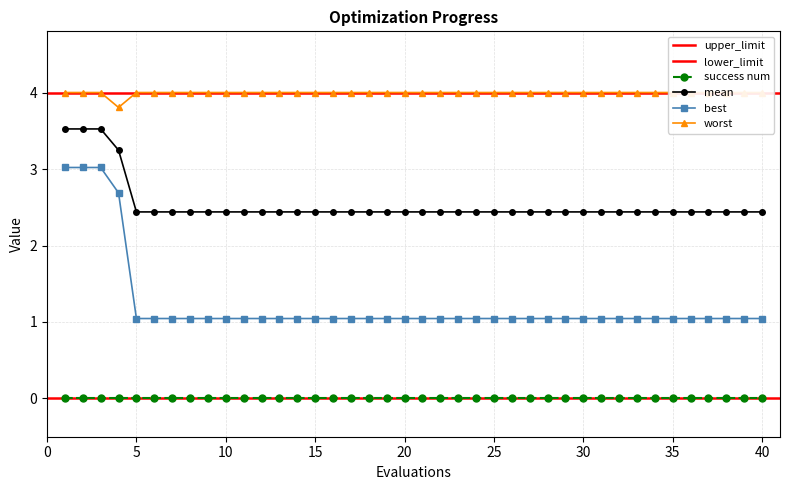

List the labels in order of mean value, smallest first.

5, 6, 7, 8, 9, 10, 11, 12, 13, 14, 15, 16, 17, 18, 19, 20, 21, 22, 23, 24, 25, 26, 27, 28, 29, 30, 31, 32, 33, 34, 35, 36, 37, 38, 39, 40, 4, 1, 2, 3